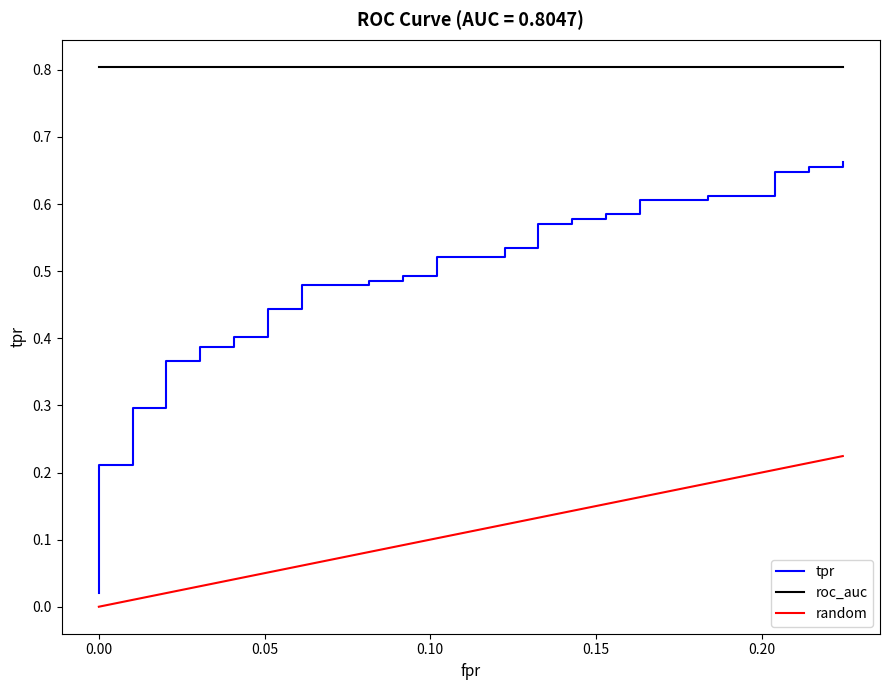

What is the average value of the fpr series?

0.1